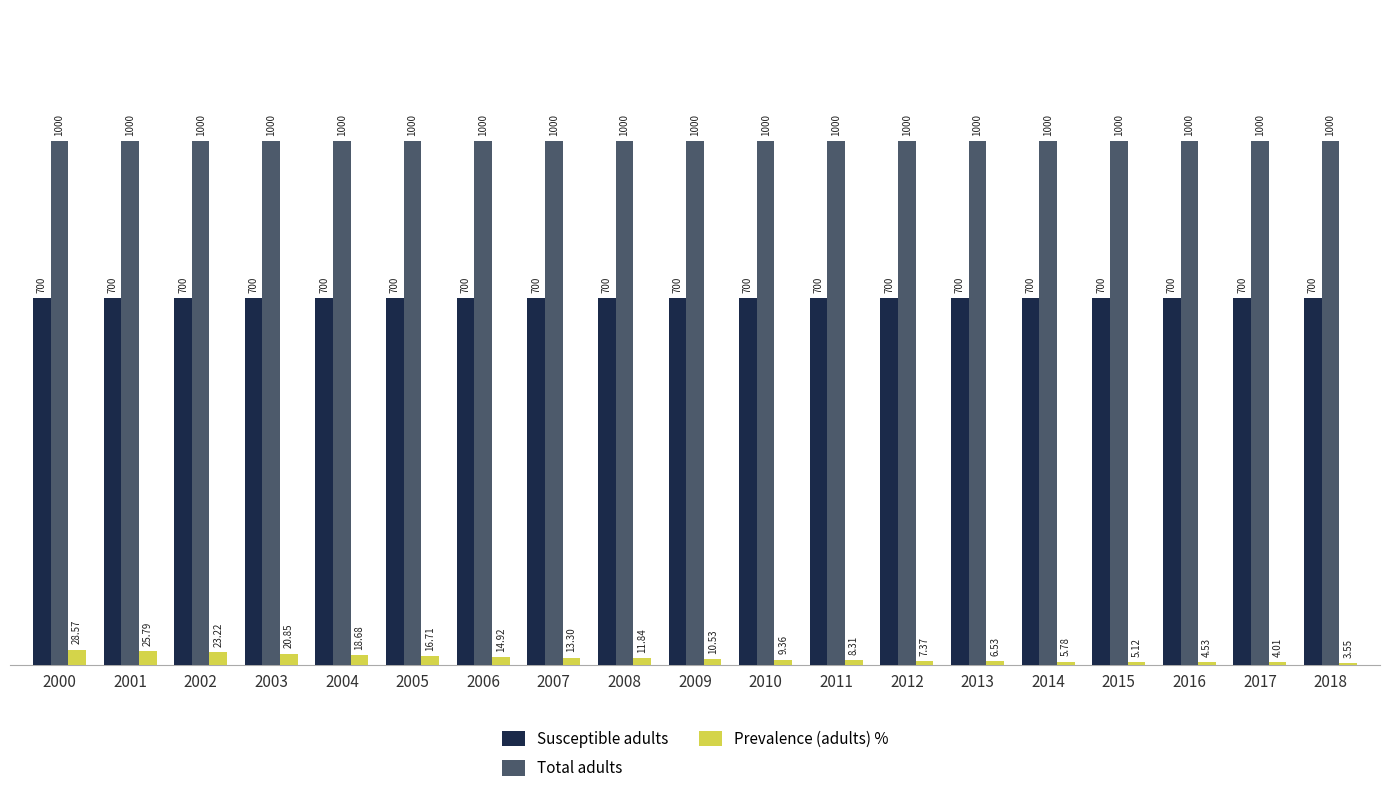

What value does the Susceptible adults series have at 2016?

700.0